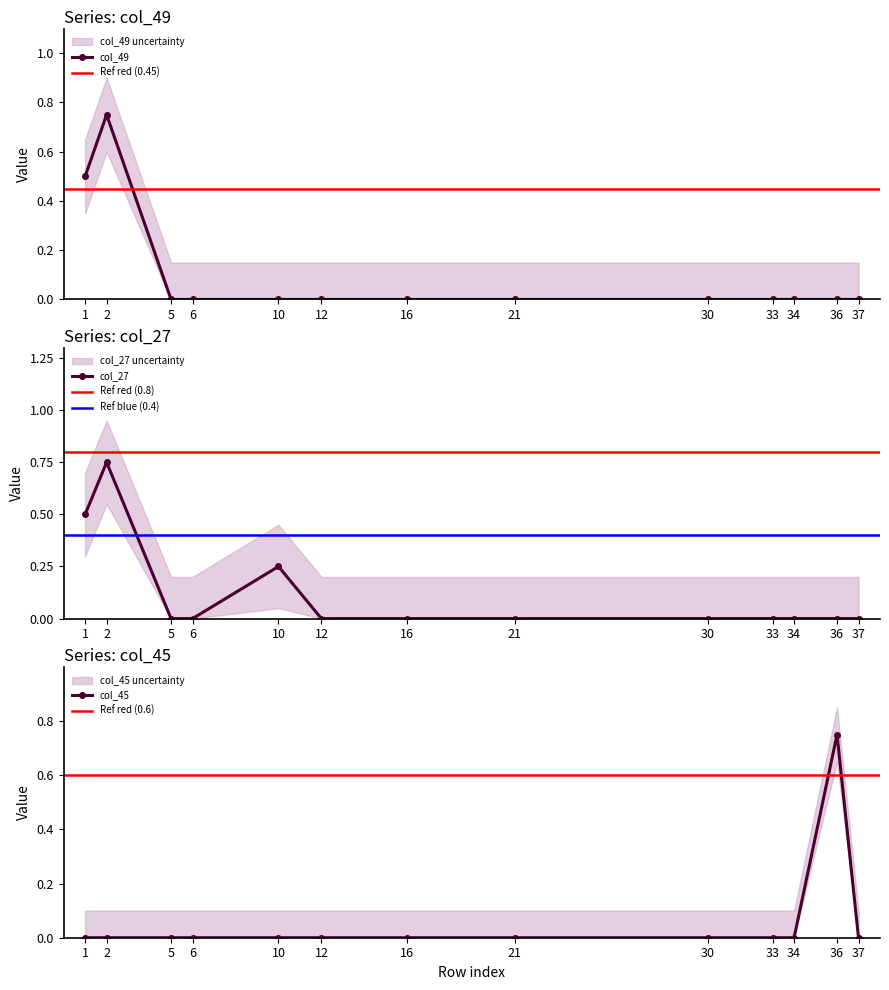

True or false: col_27 and col_45 cross at least once.

False